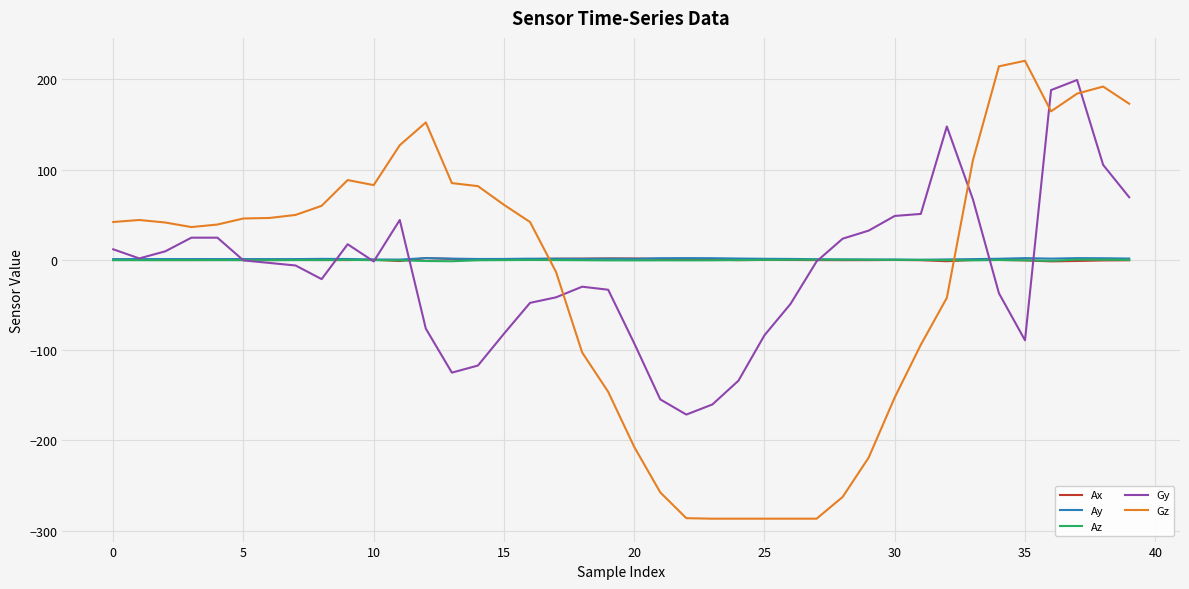

What is the highest value of the Gz series?

220.6